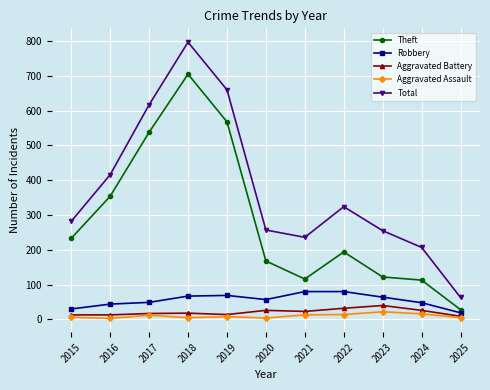

At which label is Theft closest to 366?

2016